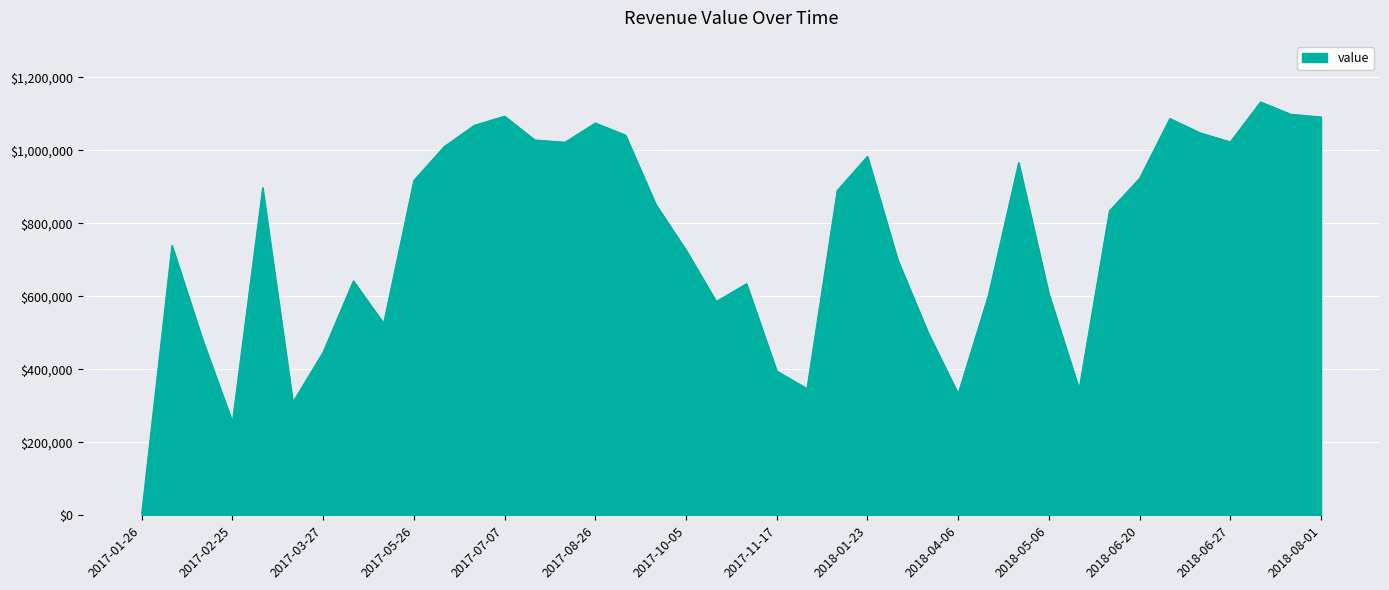

What is the greatest value displayed?

1132073.6